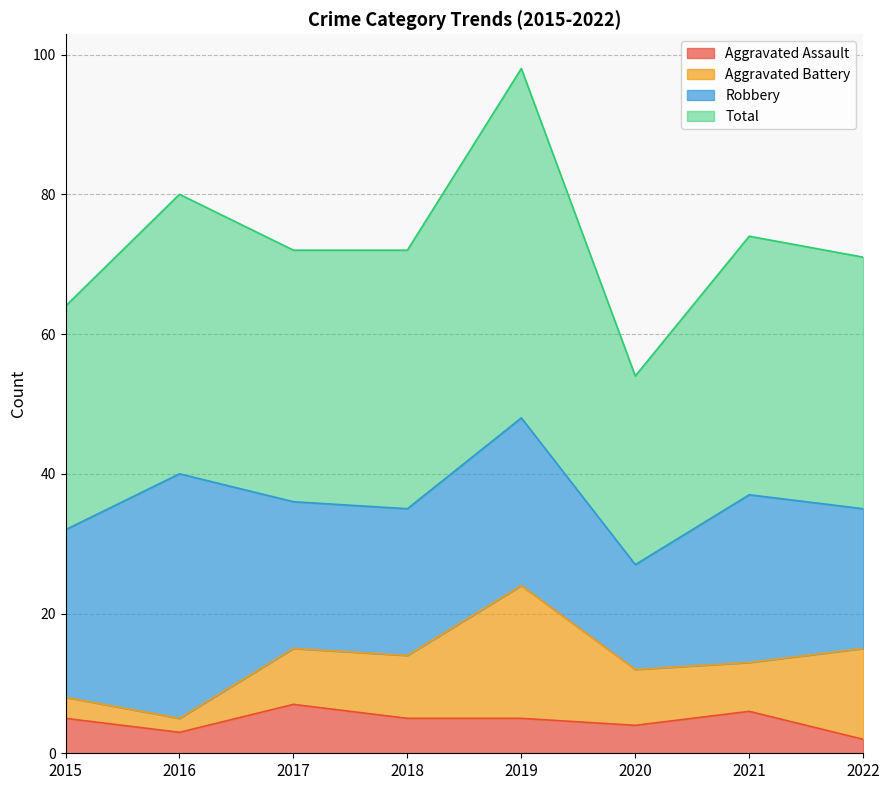

What is the approximate value of Aggravated Assault at 2021?

6